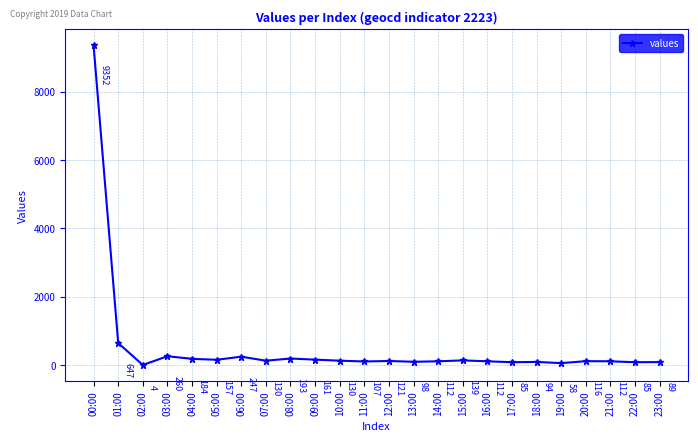

Which has a higher value, 12:00 or 04:00?

04:00